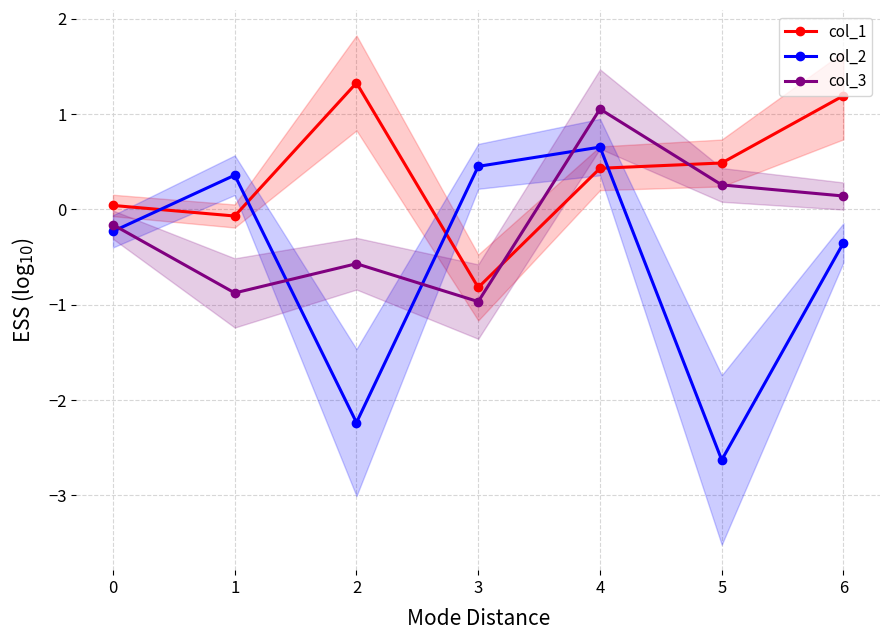

What is the difference between the maximum and second lowest values in the col_3 series?

1.9